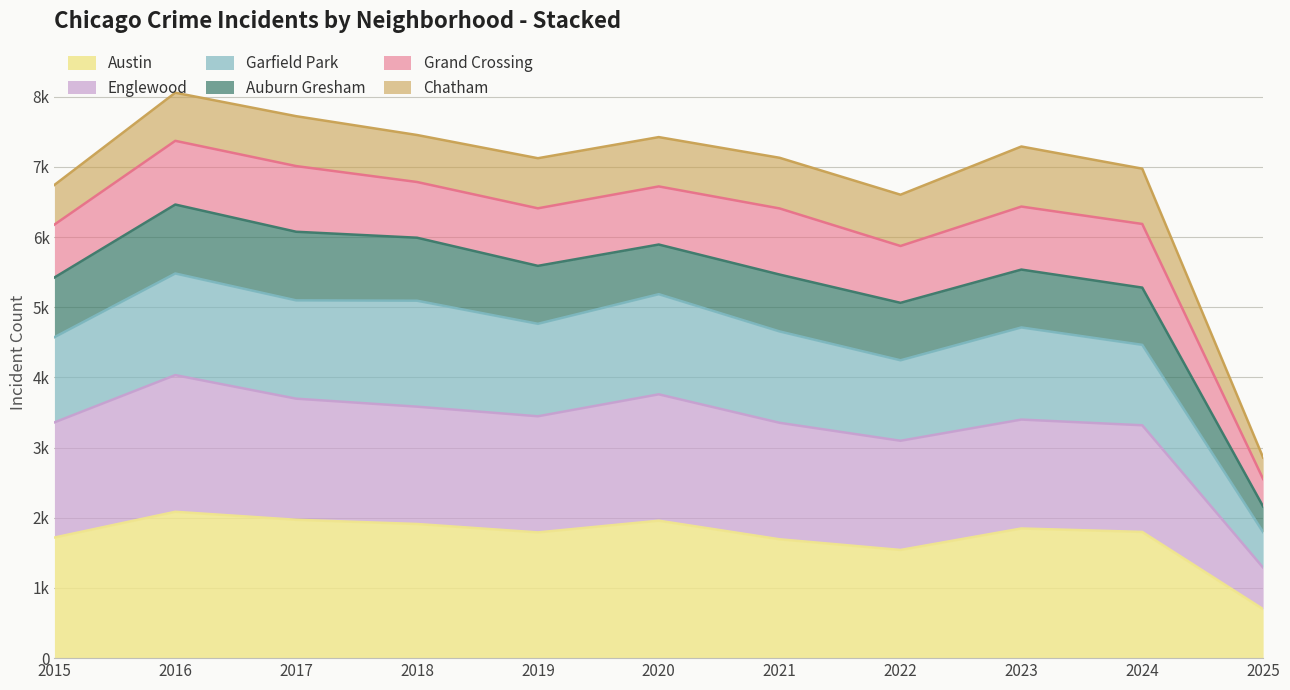

Is it true that Austin equals 1912 at 2018?

True